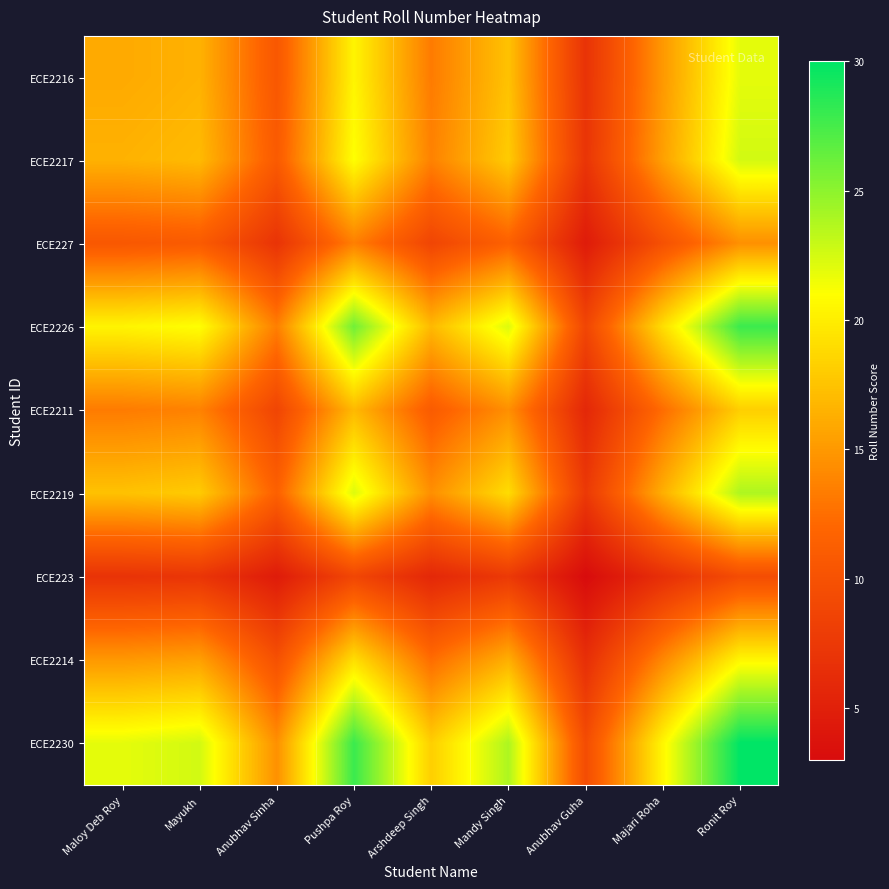

How many categories are shown in the chart?

9